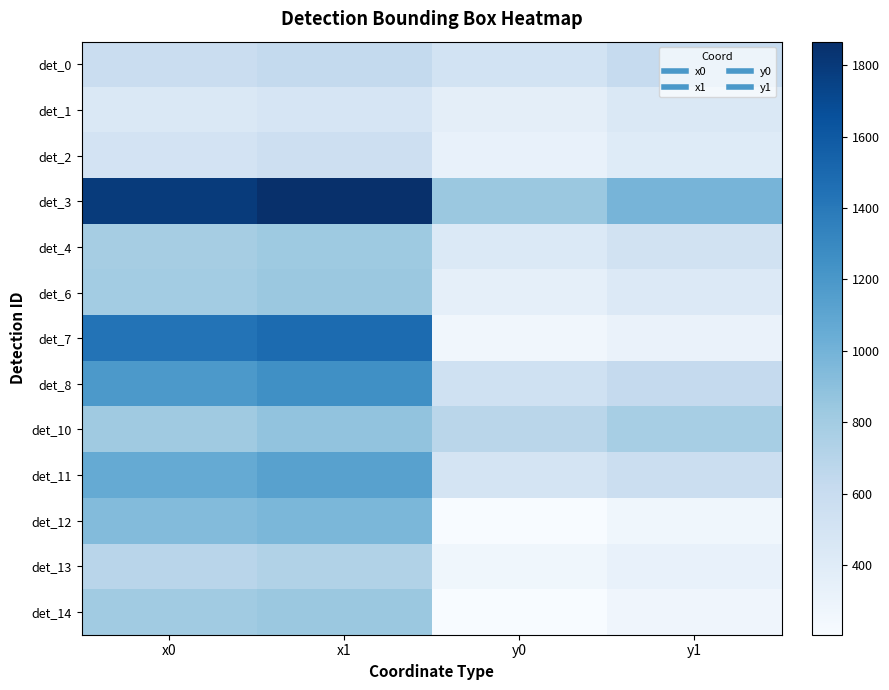

What is the total value across all series at x1?

12480.8